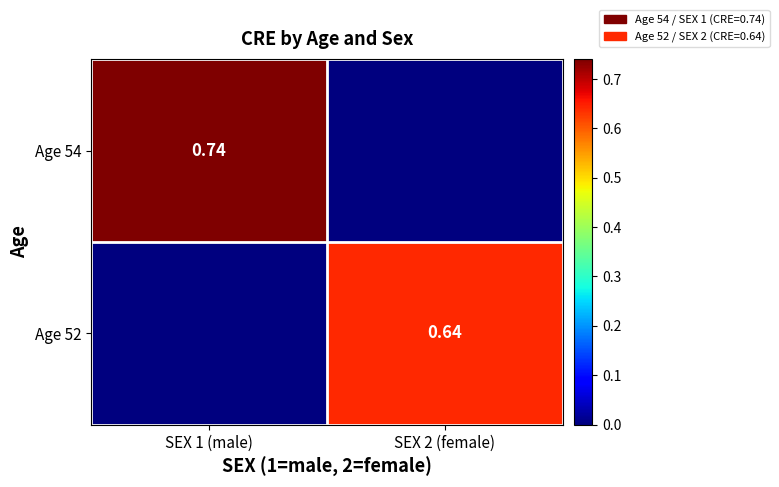

Is the value of Age 52 at SEX 2 (female) greater than the value of Age 54 at SEX 1 (male)?

No